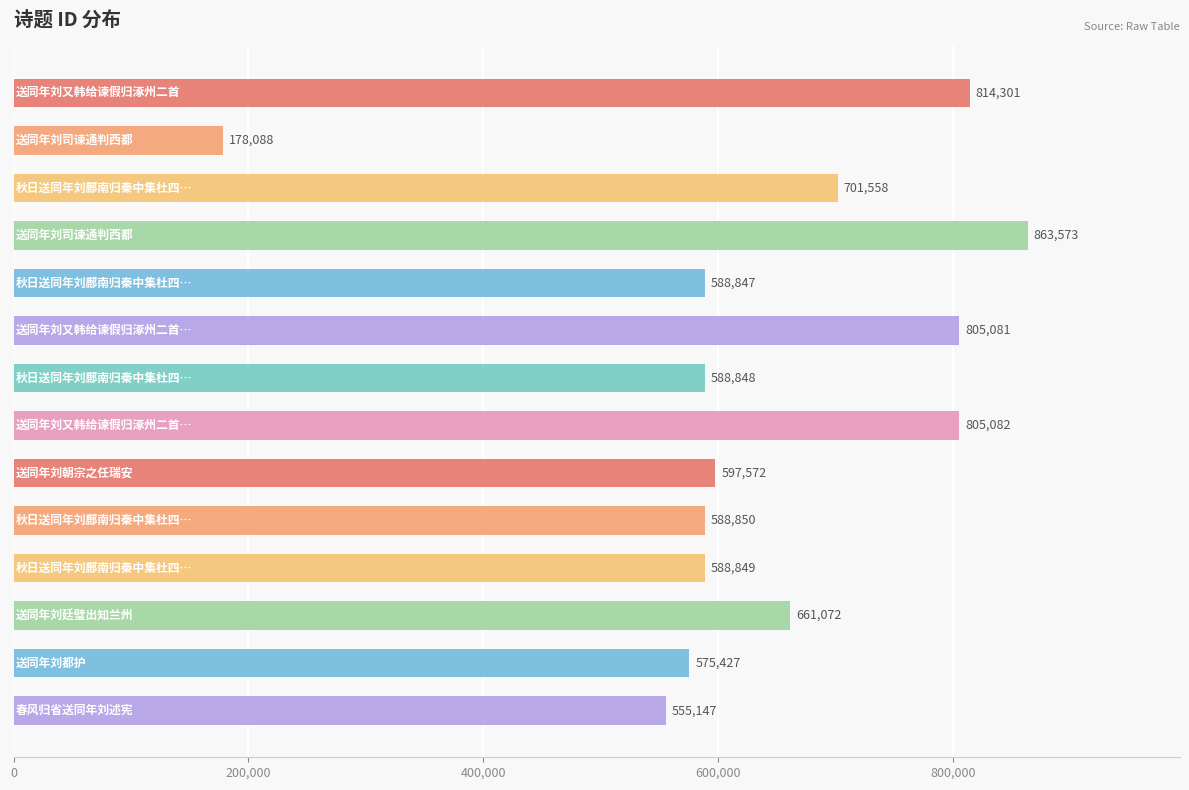

What is the sum of all values?

8912295